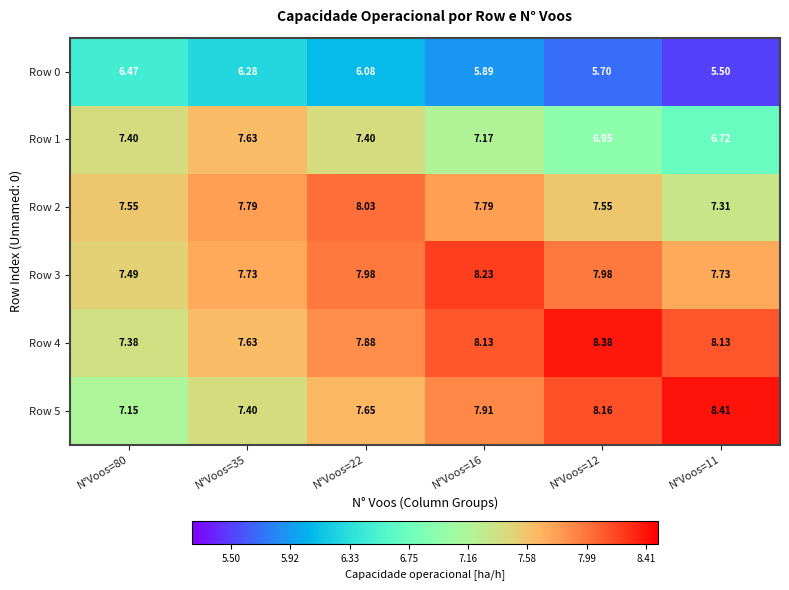

Which series changed the most between N°Voos=80 and N°Voos=11?

Row 5